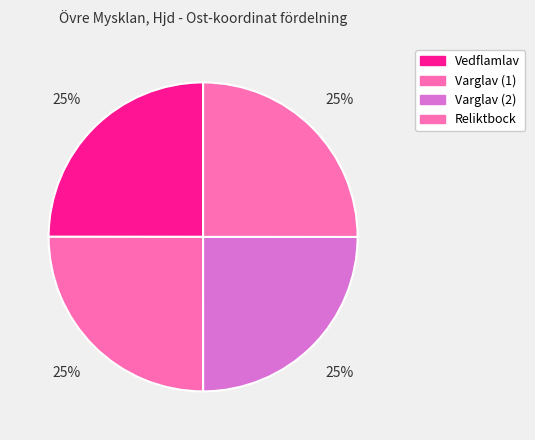

How many segments does this pie chart have?

4